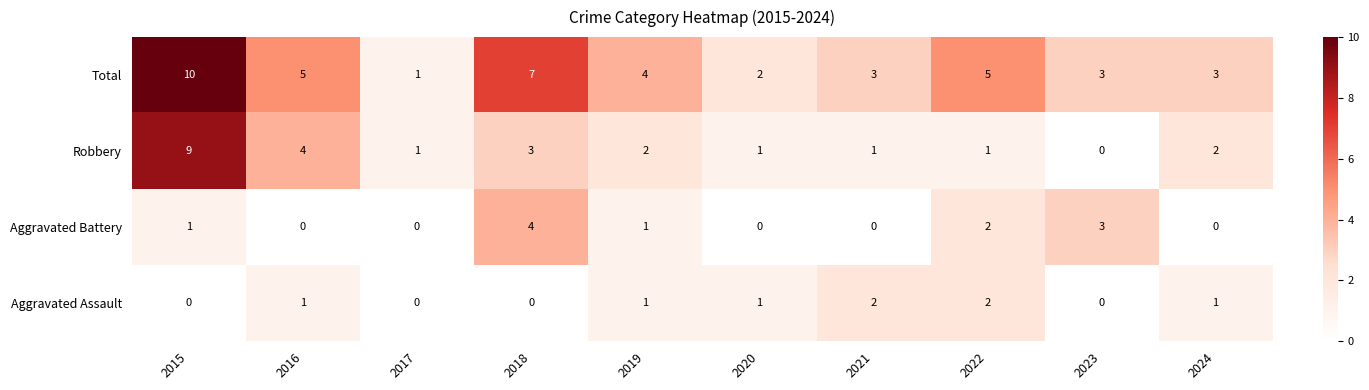

At which category is the sum across all series the highest?

2015